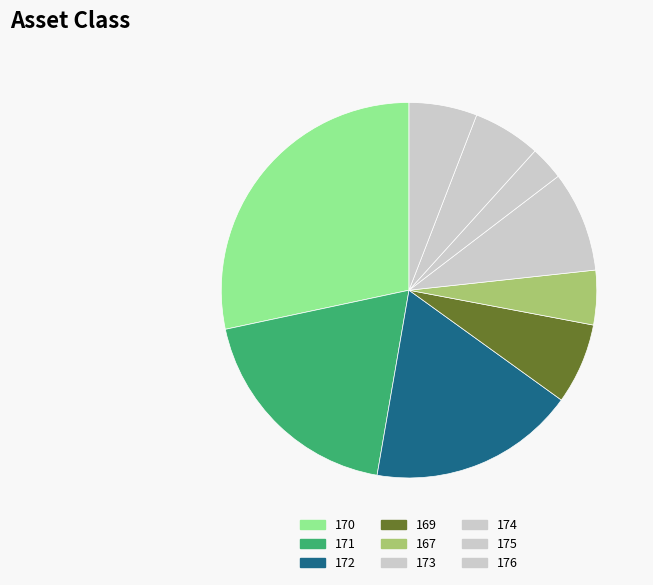

How many segments does this pie chart have?

9